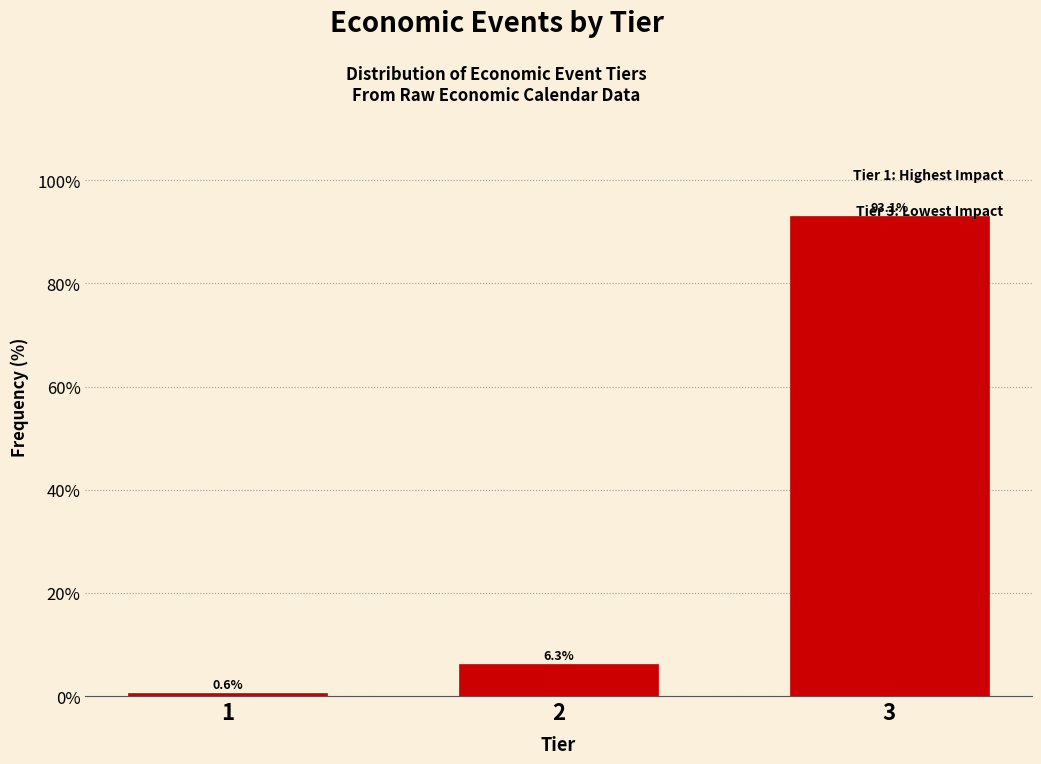

Rank the categories by value from highest to lowest.

3, 2, 1